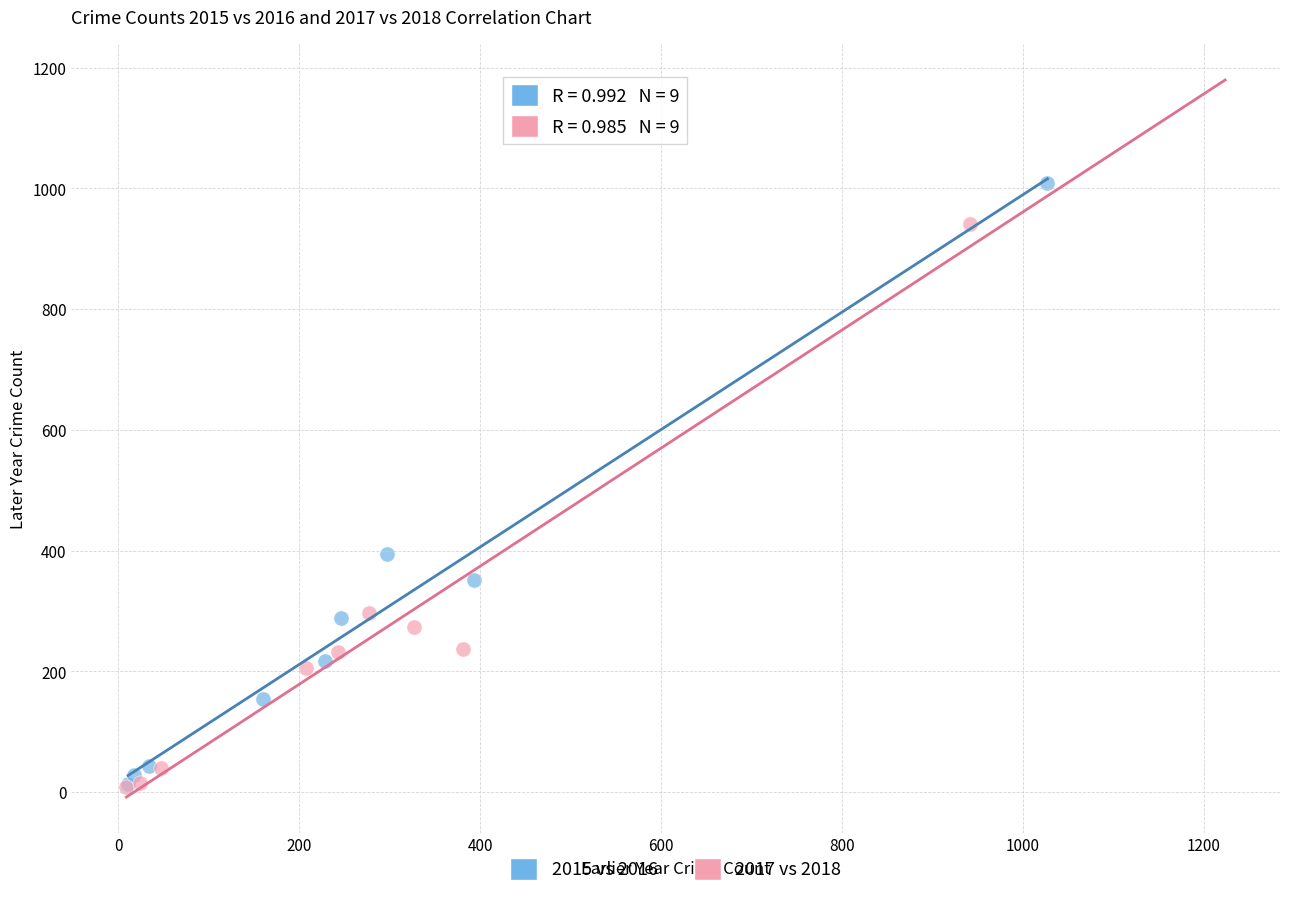

Which series reaches the maximum Y coordinate?

2015 vs 2016